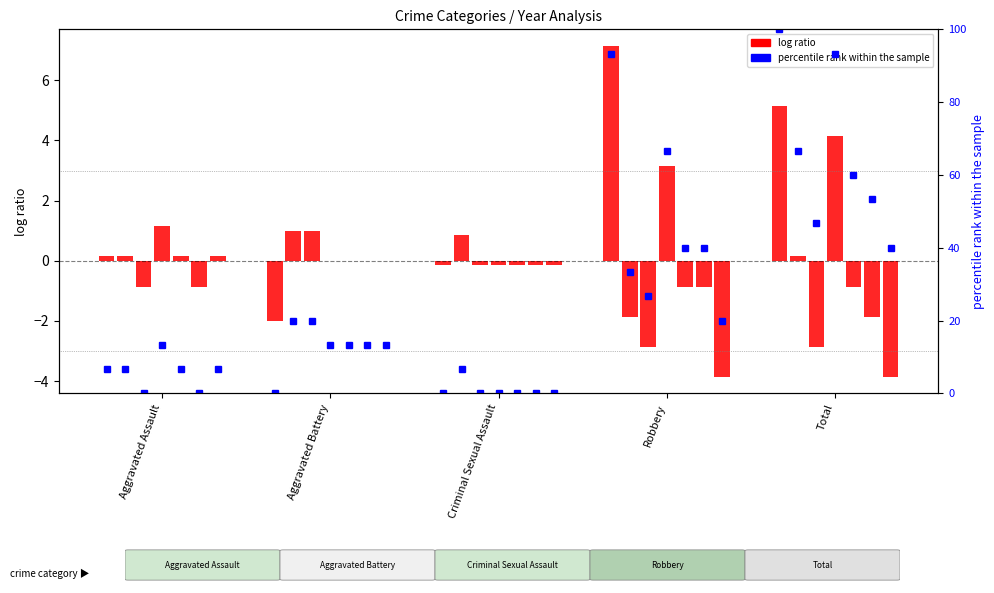

What is the value of the percentile rank 2015 bar at the 1st from the left?

6.7